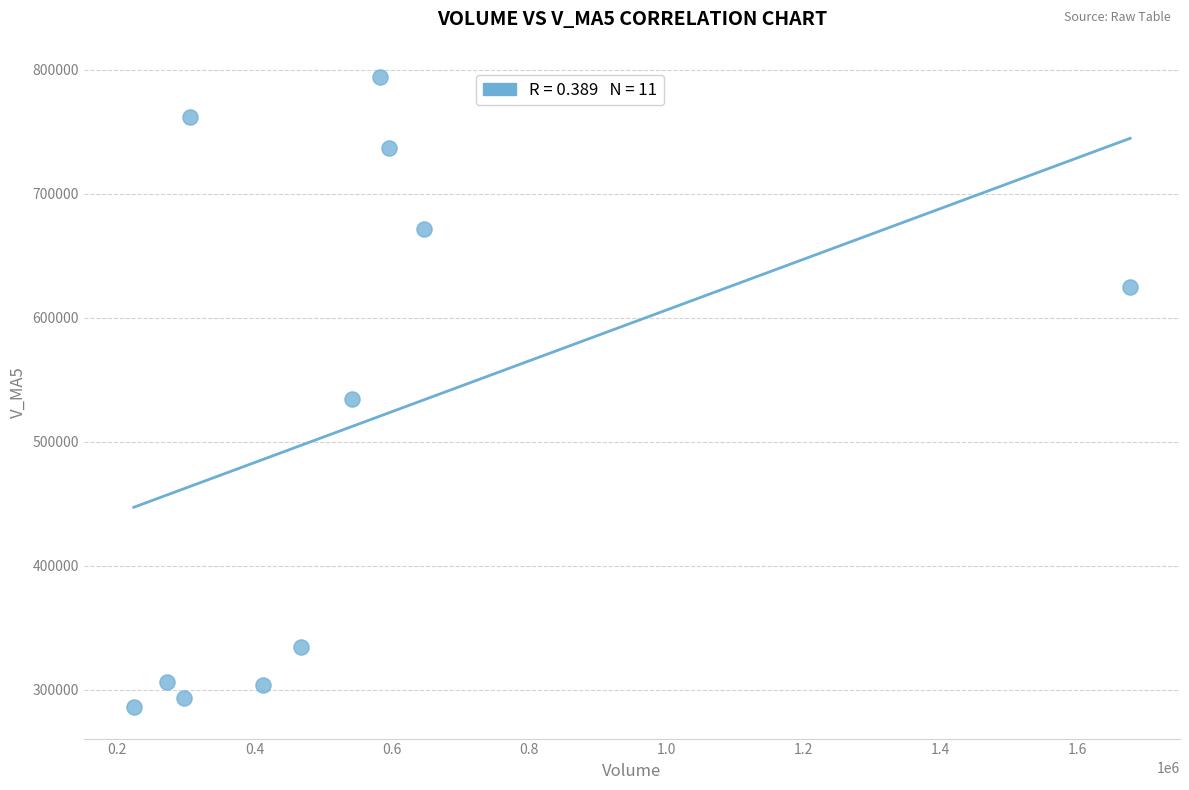

What is the range of X values (max minus min)?

1452382.3